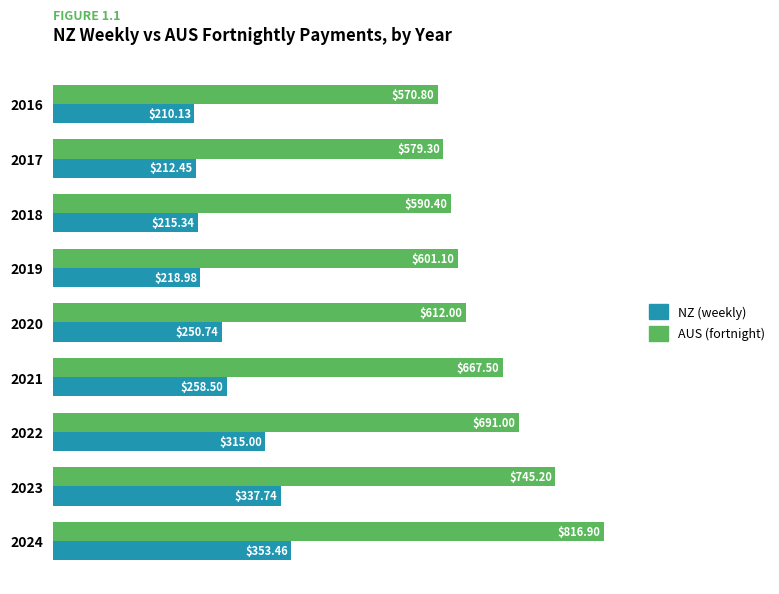

What is the highest value of the NZ (weekly) series?

353.5